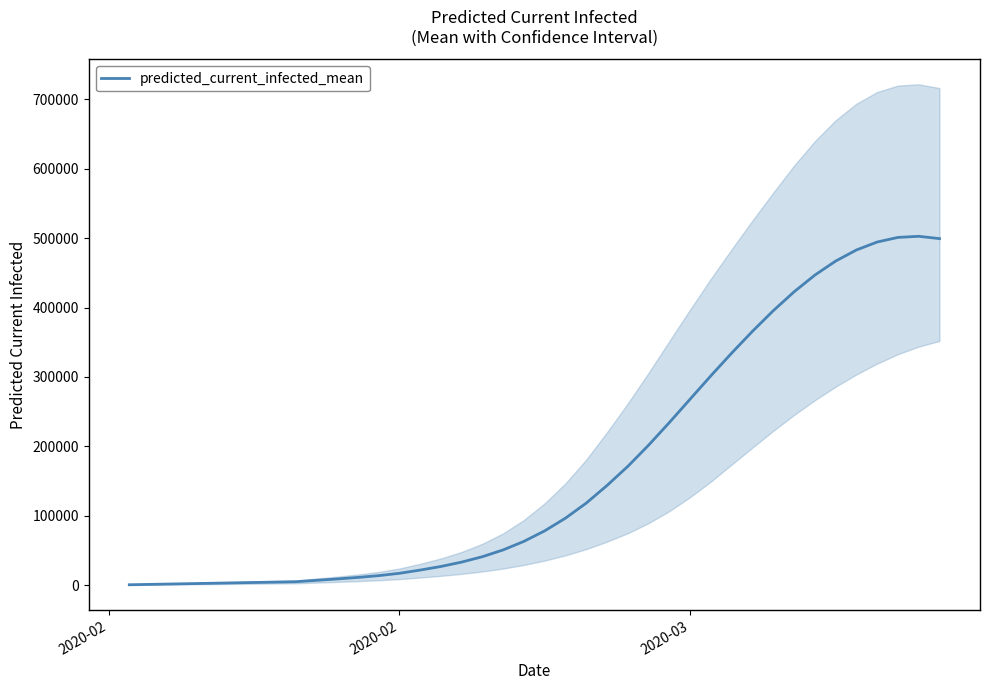

Count the number of data series in this chart.

1